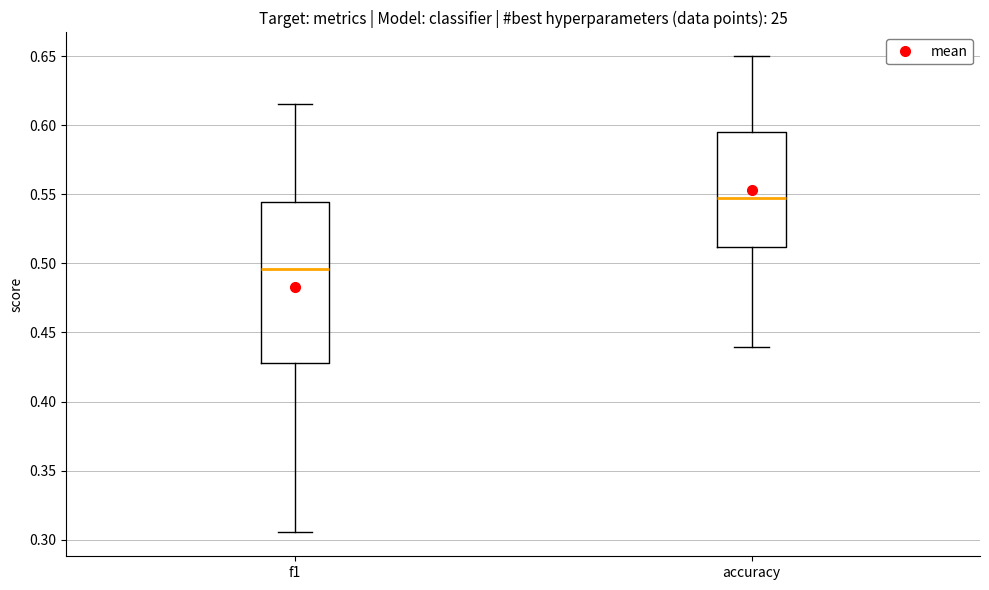

Reading left to right, transcribe this box plot: for each box, give where its median line is, the range the box spans, and where its two whiskers end, as read against the y-axis. The values are not printed on the chart, so give them approximately, as read against the axis.

f1: median 0.495, box 0.430 to 0.545, whiskers 0.305 to 0.615
accuracy: median 0.550, box 0.510 to 0.595, whiskers 0.440 to 0.650